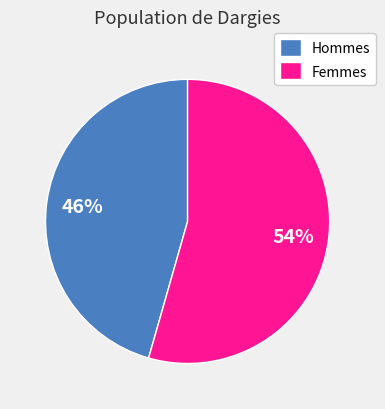

Count the number of slices in the pie.

2